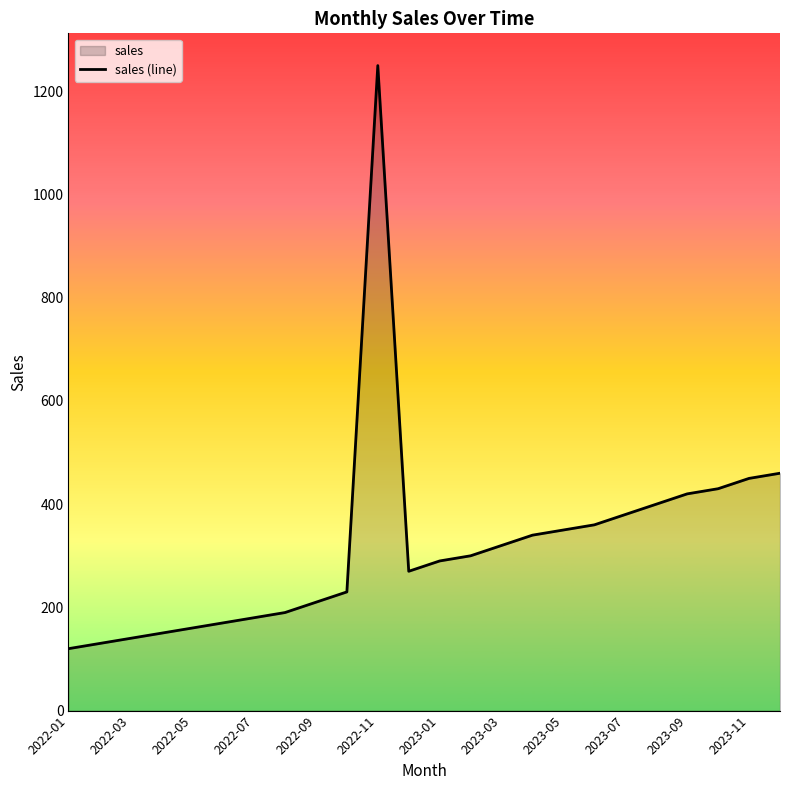

What is the smallest value displayed?

120